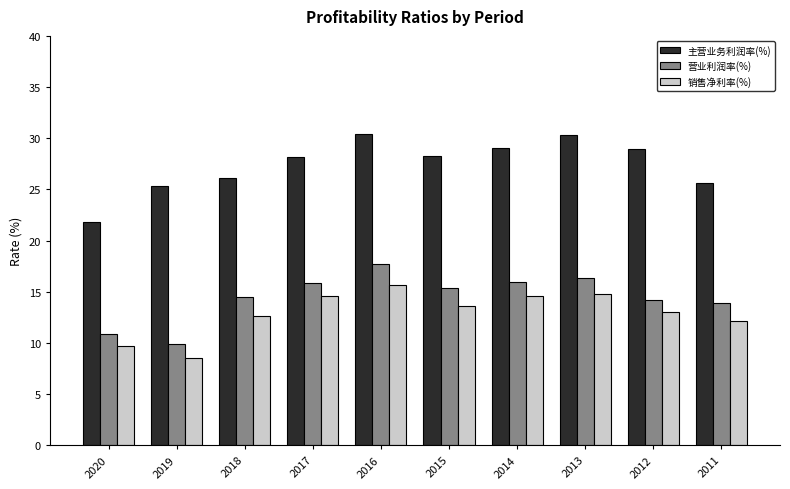

What is the highest value of the 主营业务利润率(%) series?

30.4